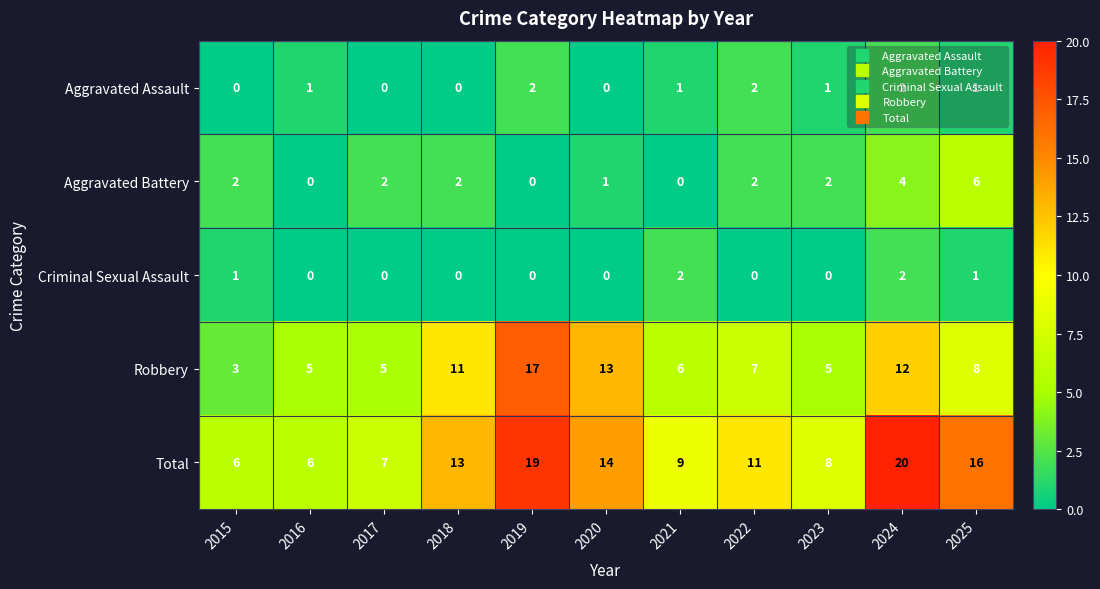

How many series are shown in this chart?

5